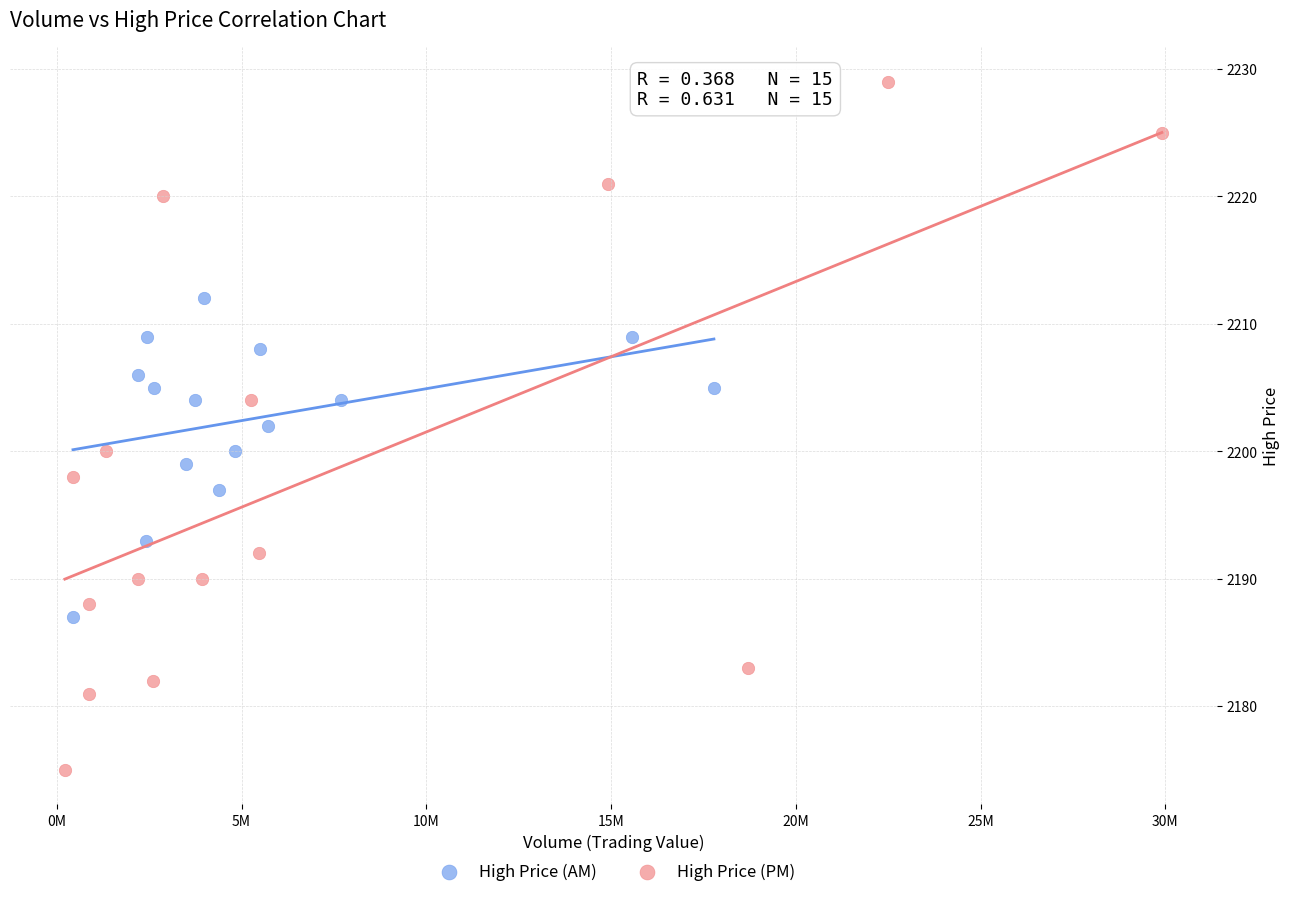

Which series has the widest spread of Y values?

High Price (PM)